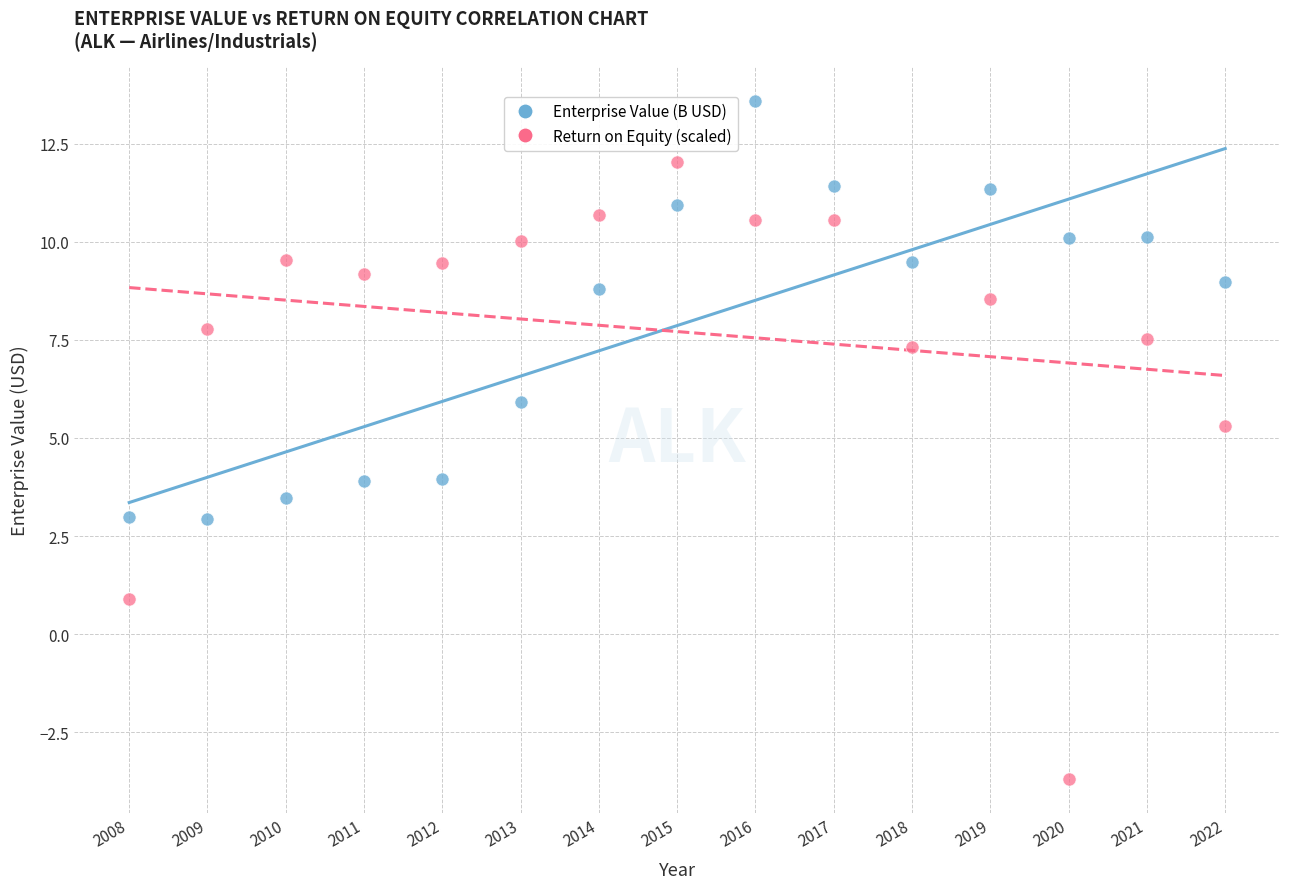

In the Enterprise Value (B USD) series, what Y value is closest to 8?

8.8